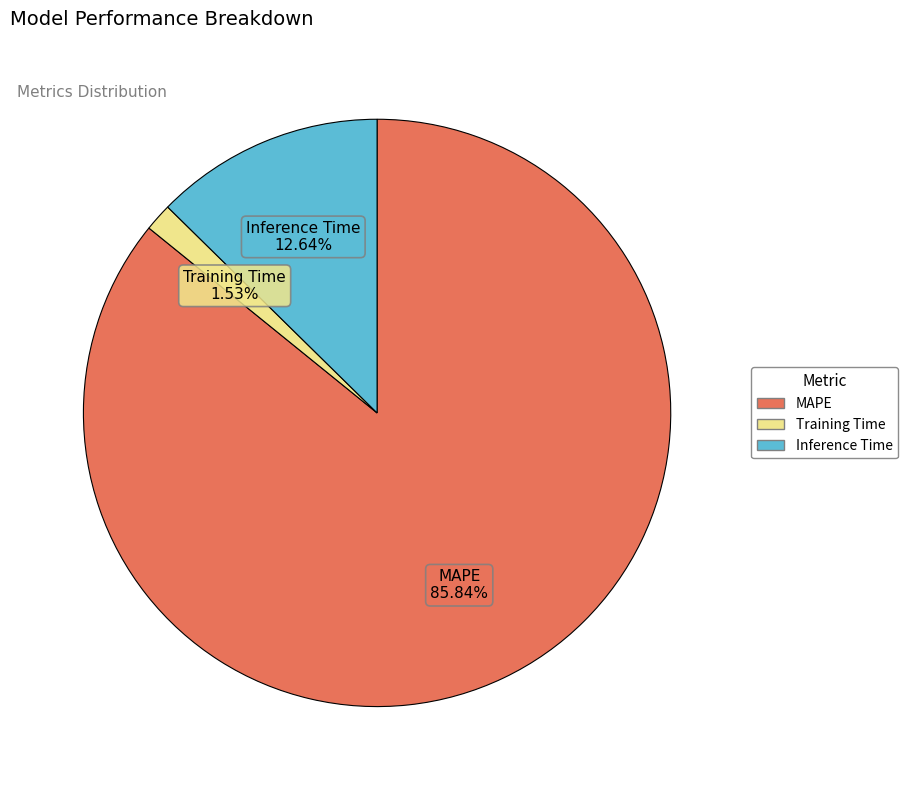

To the nearest percent, what portion does MAPE represent?

86%